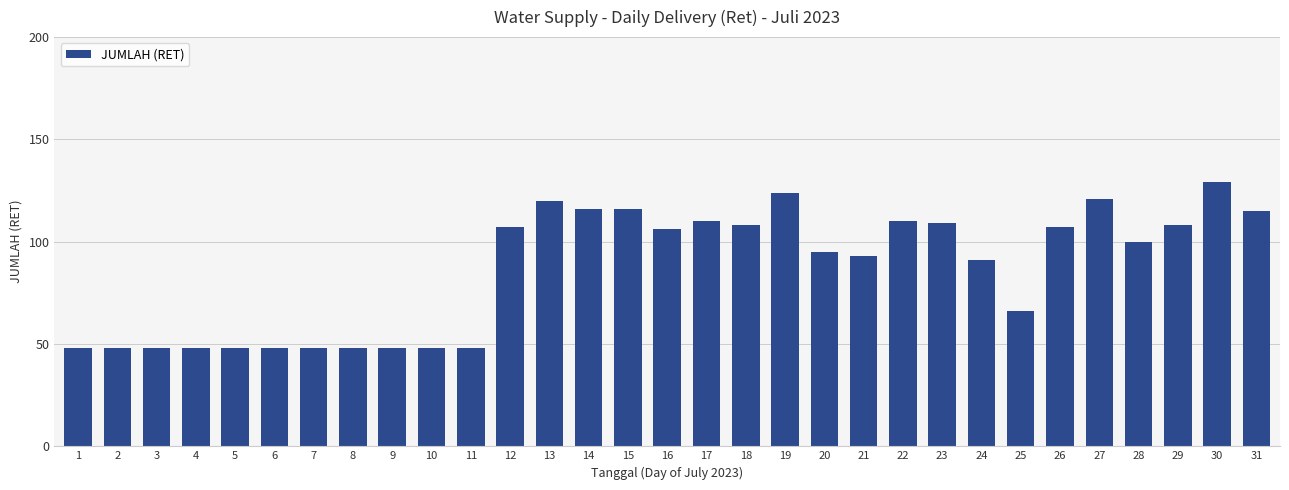

What is the greatest value displayed?

129